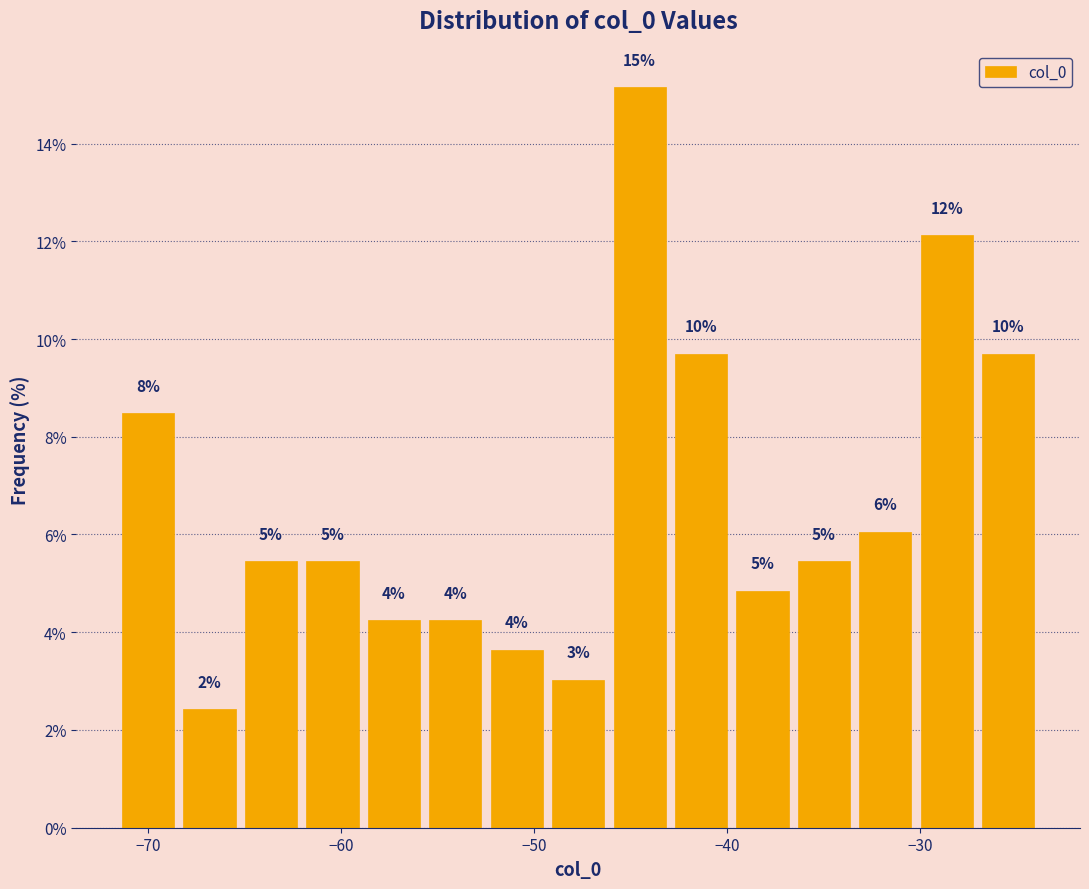

Read against the x-axis, roughly where is the centre of the tallest bar?

-45